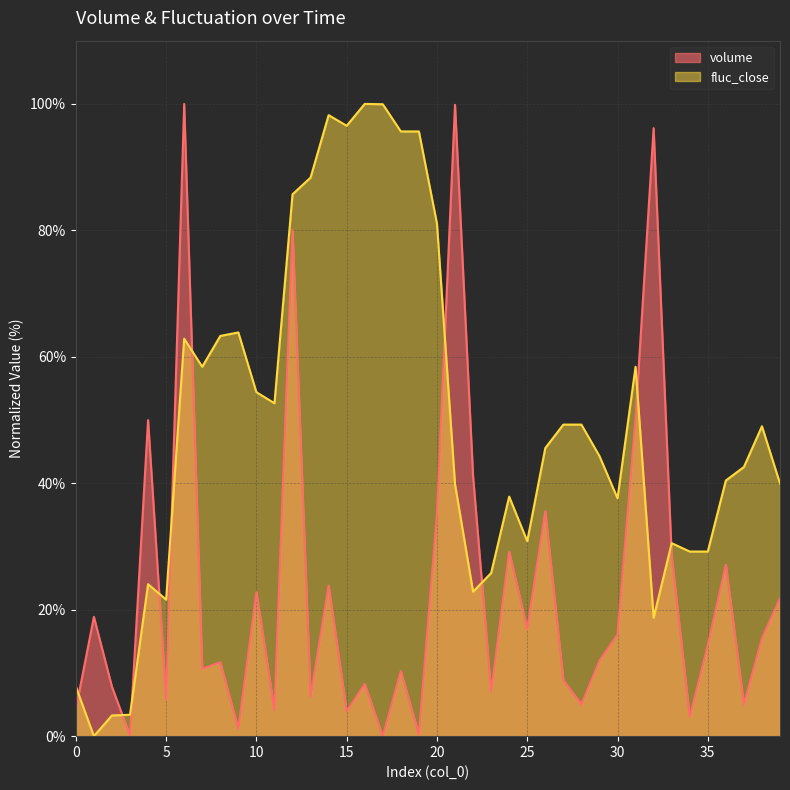

Is the value of volume at 7 greater than the value of fluc_close at 39?

No